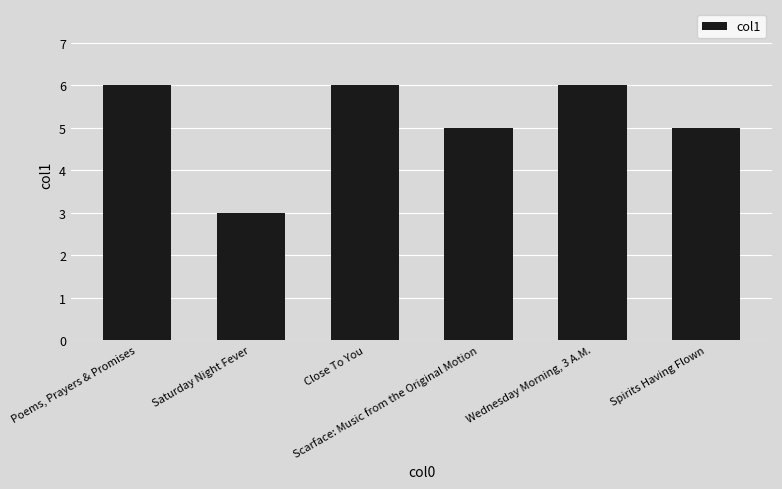

What is the sum of all values?

31